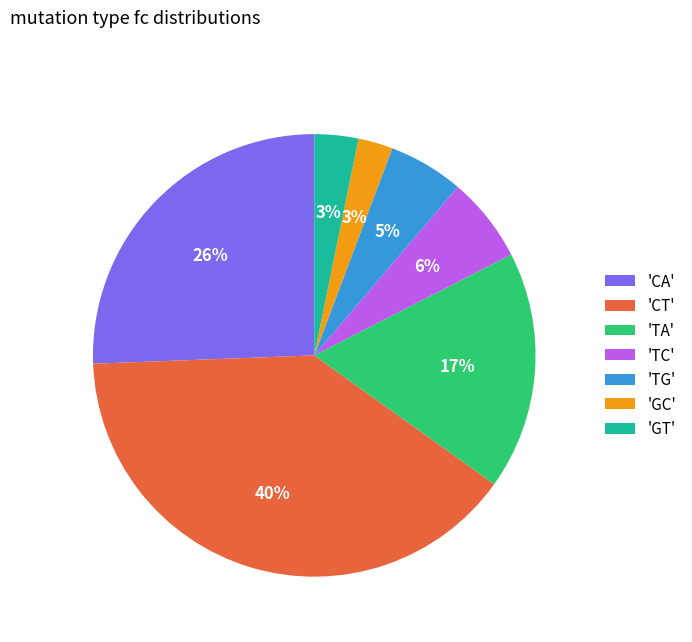

Is there any slice that represents more than half of the pie?

No